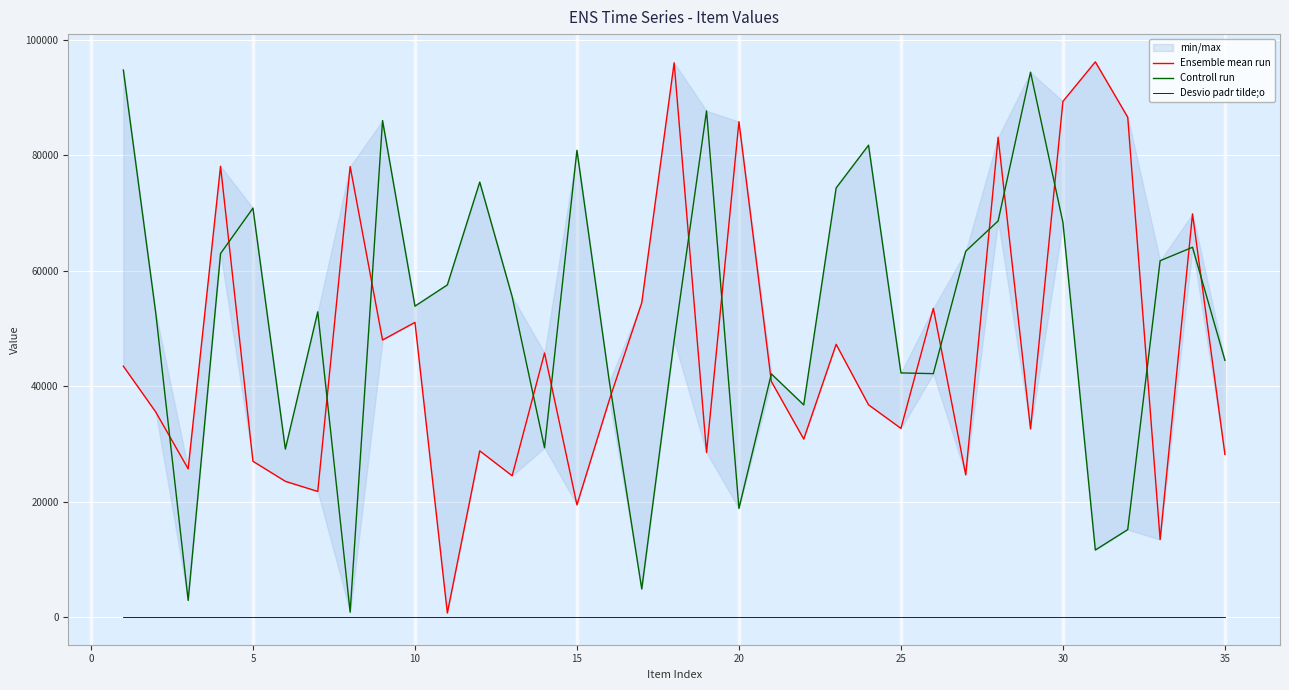

What is the maximum value shown in the chart?

96159